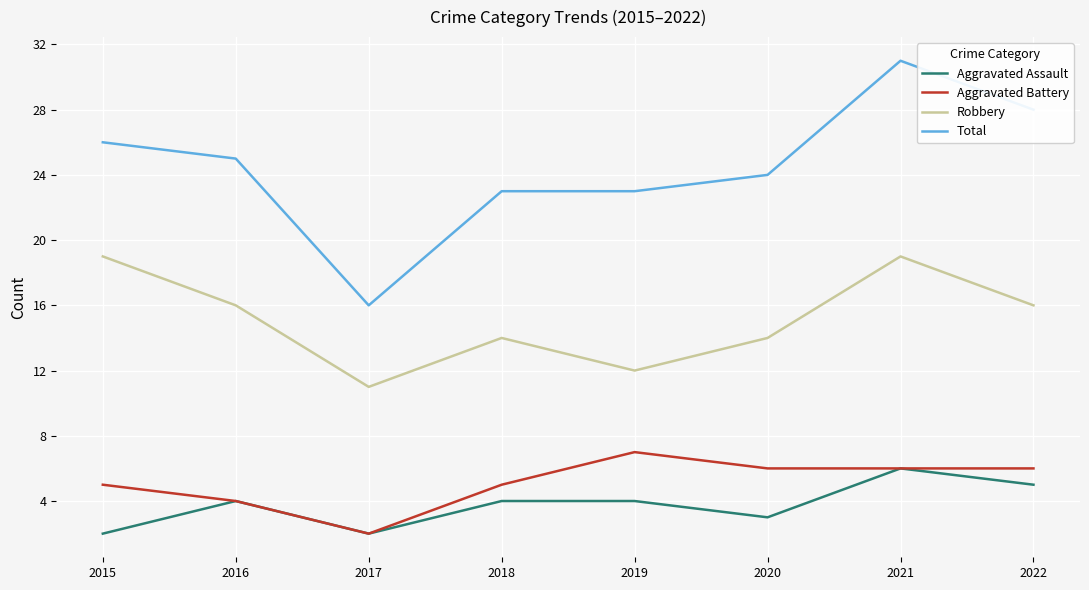

Which category has the highest value in the Aggravated Battery series?

2019